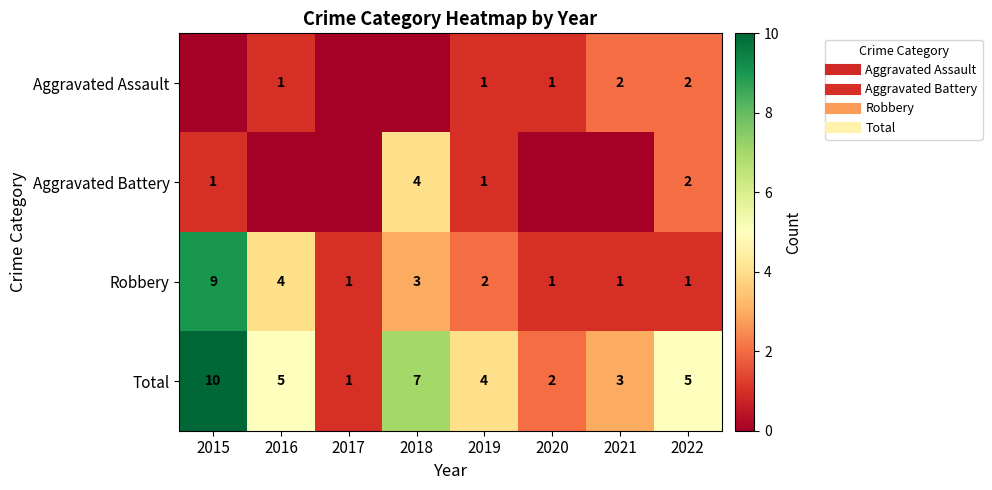

Which series has the largest total across all categories?

Total